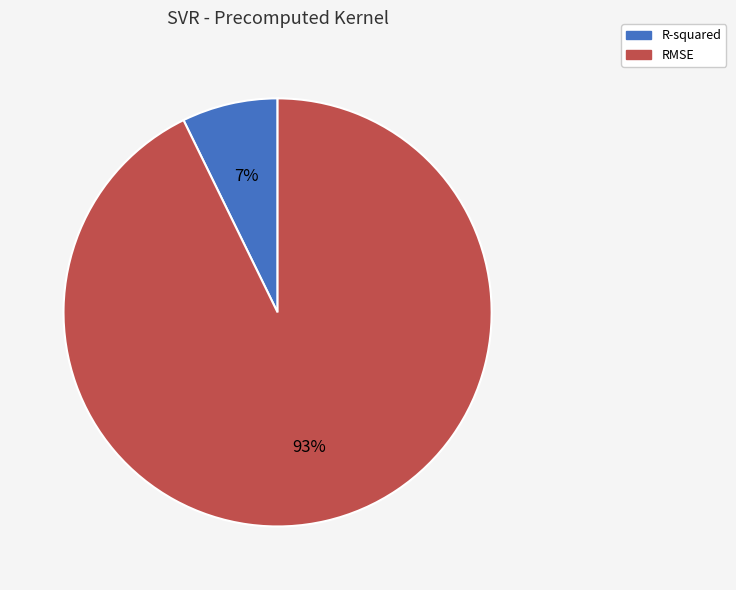

Which has a higher value, RMSE or R-squared?

RMSE